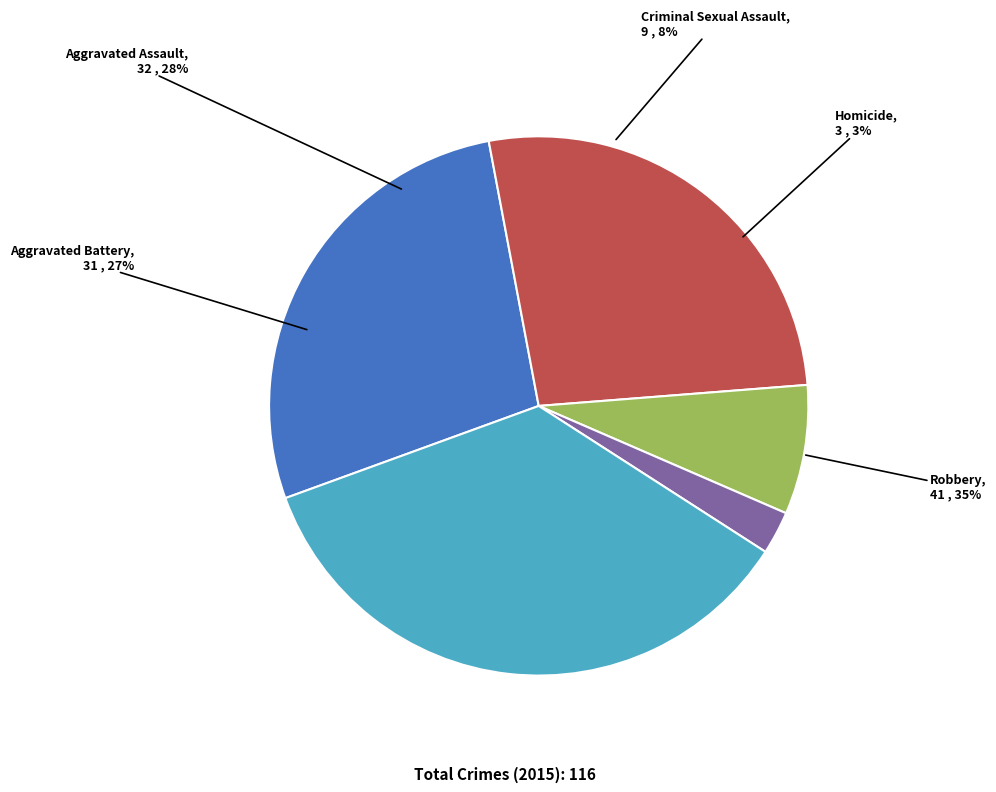

To the nearest percent, what is the average slice percentage?

20%